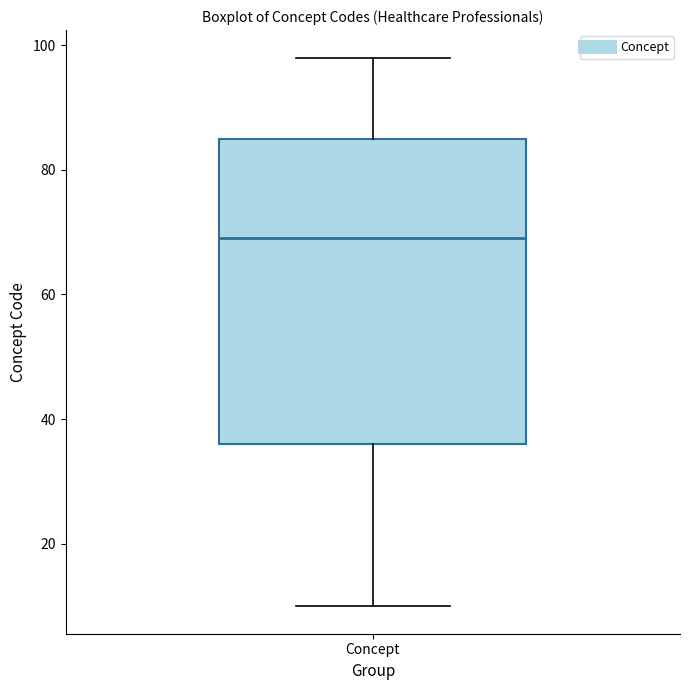

Transcribe this box plot: give where the median line is, the range the box spans, and where the two whiskers end, as read against the y-axis. The values are not printed on the chart, so give them approximately, as read against the axis.

median 70, box 36 to 86, whiskers 10 to 98